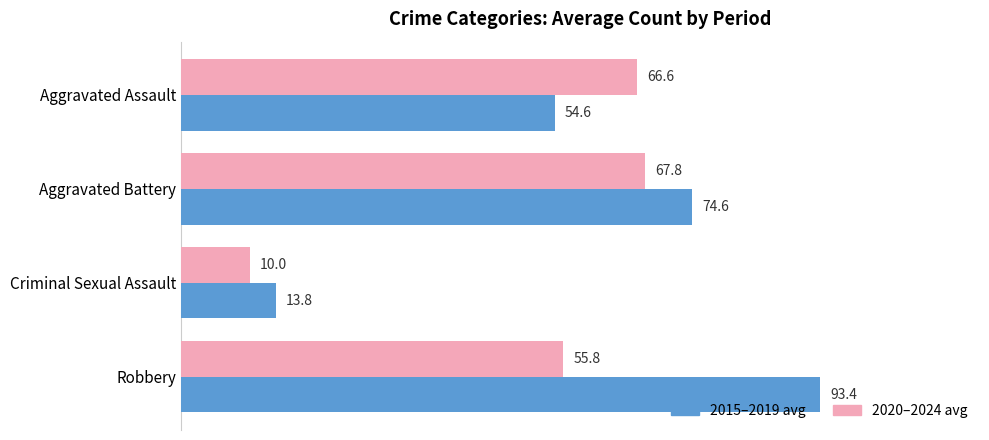

Which category has the lowest value in the 2020–2024 avg series?

Criminal Sexual Assault